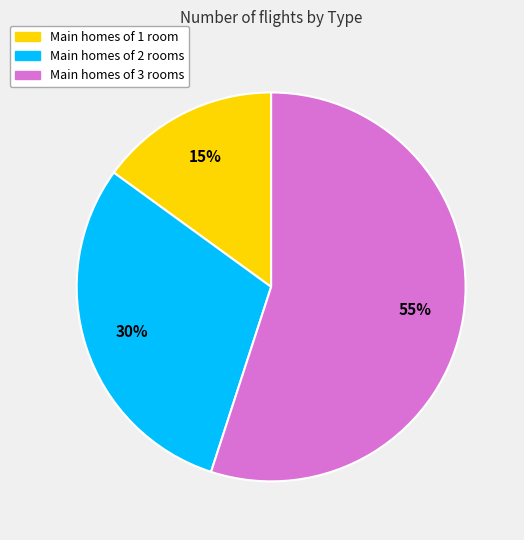

Is there a majority slice in this chart?

Yes